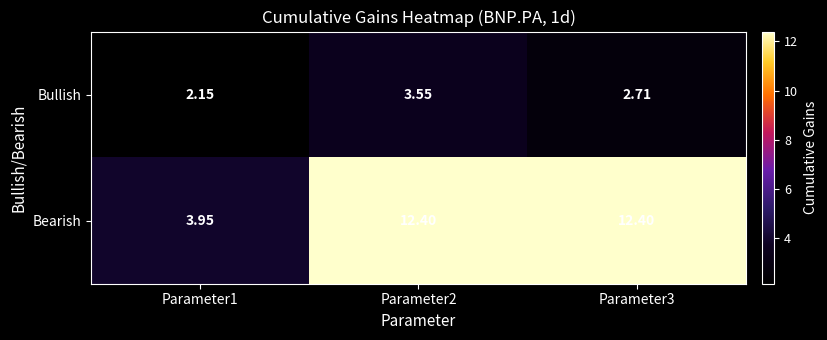

Which series has the widest spread of values?

Bearish